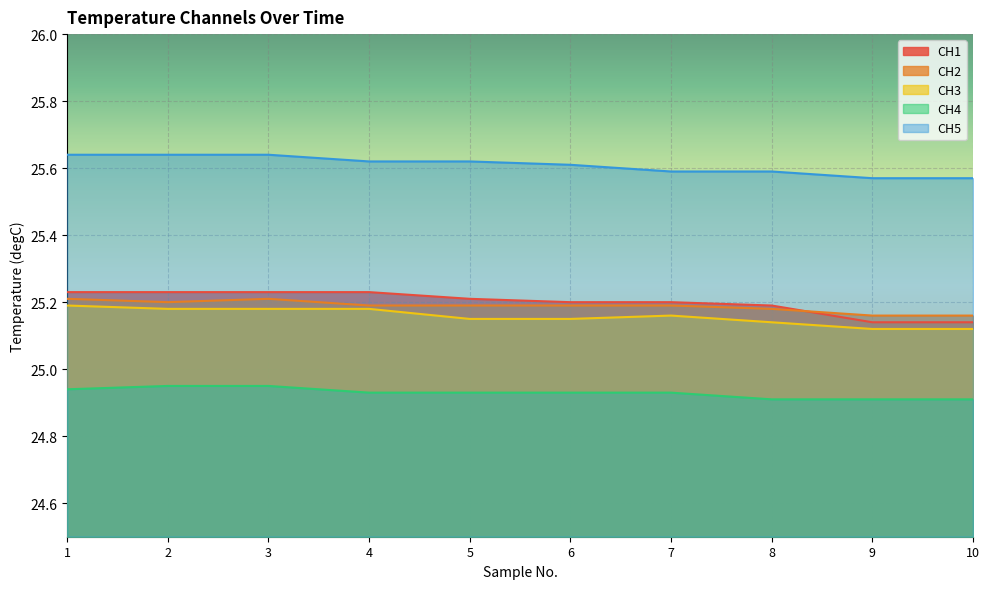

How many lines are shown in the chart?

5